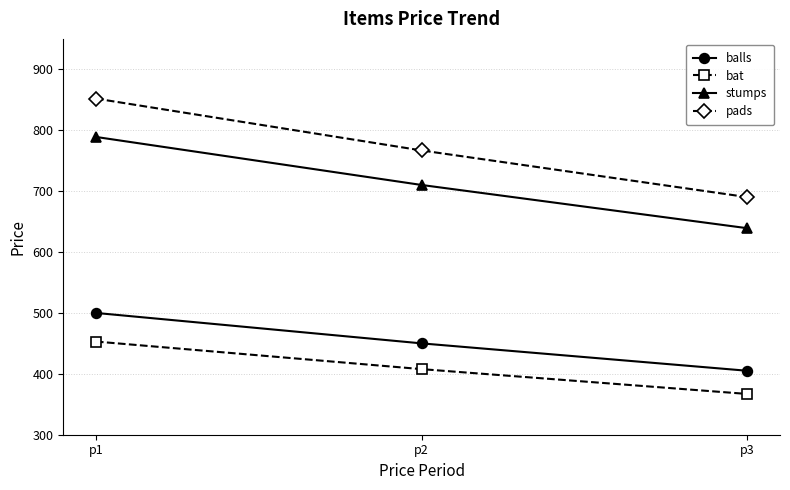

The value of stumps at p1 is 202.6. True or false?

False